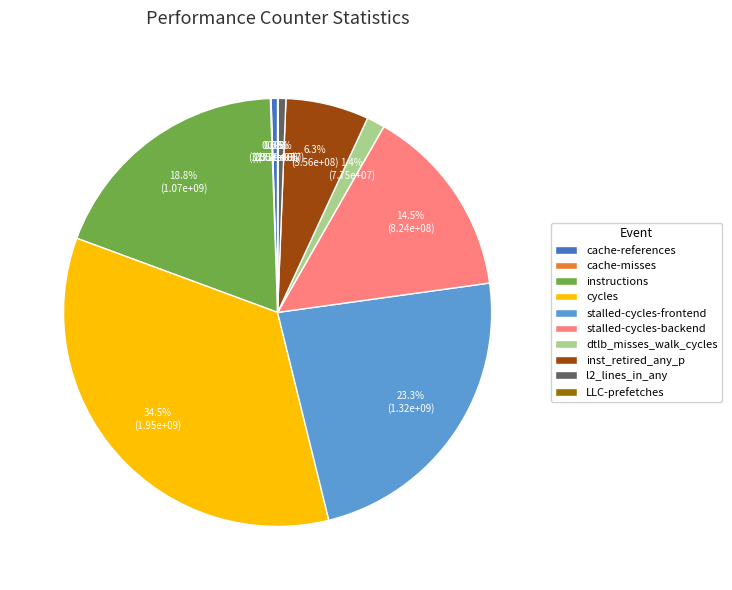

Combined, what portion of the pie is l2_lines_in_any and cycles?

35.1%